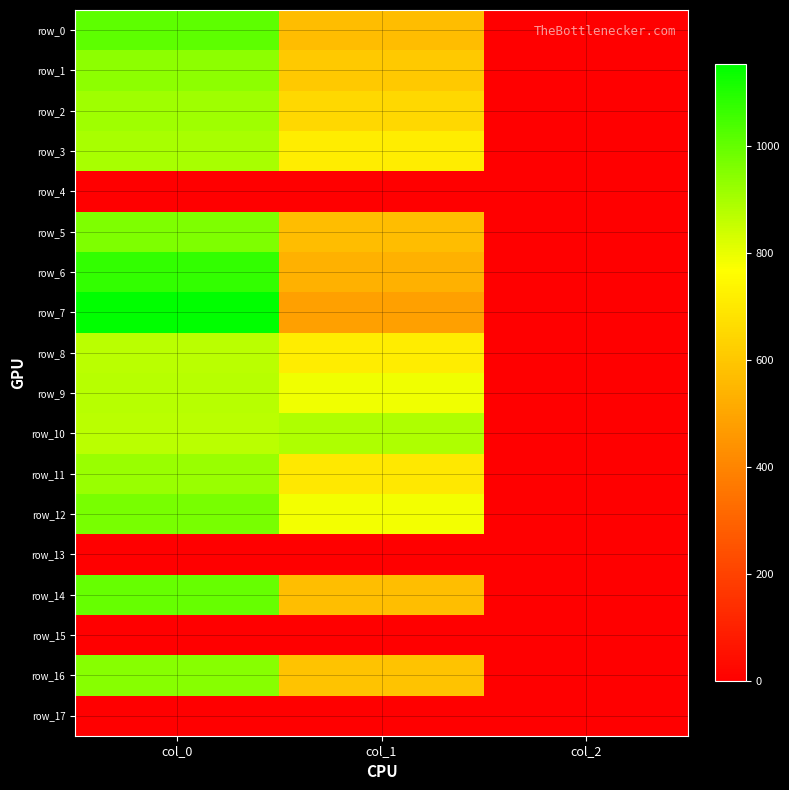

At which category does the chart reach its minimum across all series?

col_0